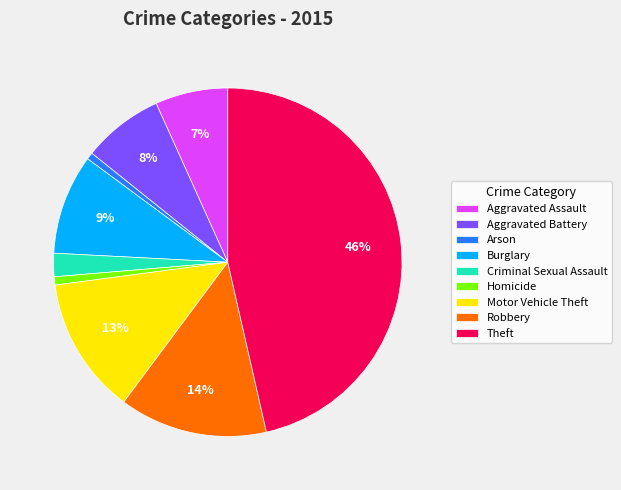

Which has a higher value, Burglary or Aggravated Assault?

Burglary